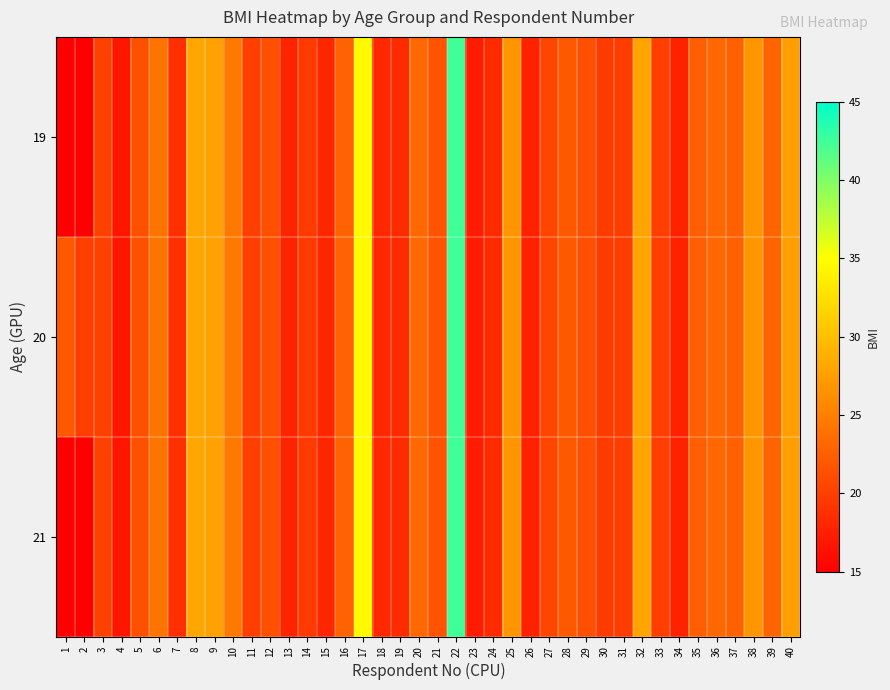

Reading left to right, list all the values displayed in this chart.

19: 1=0.0	2=0.0	3=20.2	4=16.8	5=21.3	6=24.1	7=18.7	8=28.0	9=27.7	10=24.5	11=20.0	12=21.4	13=17.9	14=19.6	15=18.0	16=22.7	17=34.6	18=18.2	19=18.4	20=23.1	21=21.6	22=42.4	23=17.2	24=18.4	25=26.8	26=17.7	27=20.6	28=22.1	29=21.2	30=19.7	31=19.8	32=28.0	33=20.0	34=17.7	35=22.5	36=23.1	37=22.7	38=26.8	39=22.9	40=27.5
20: 1=22.0	2=19.9	3=20.2	4=16.8	5=21.3	6=24.1	7=18.7	8=28.0	9=27.7	10=24.5	11=20.0	12=21.4	13=17.9	14=19.6	15=18.0	16=22.7	17=34.6	18=18.2	19=18.4	20=23.1	21=21.6	22=42.4	23=17.2	24=18.4	25=26.8	26=17.7	27=20.6	28=22.1	29=21.2	30=19.7	31=19.8	32=28.0	33=20.0	34=17.7	35=22.5	36=23.1	37=22.7	38=26.8	39=22.9	40=27.5
21: 1=11.0	2=10.0	3=20.2	4=16.8	5=21.3	6=24.1	7=18.7	8=28.0	9=27.7	10=24.5	11=20.0	12=21.4	13=17.9	14=19.6	15=18.0	16=22.7	17=34.6	18=18.2	19=18.4	20=23.1	21=21.6	22=42.4	23=17.2	24=18.4	25=26.8	26=17.7	27=20.6	28=22.1	29=21.2	30=19.7	31=19.8	32=28.0	33=20.0	34=17.7	35=22.5	36=23.1	37=22.7	38=26.8	39=22.9	40=27.5